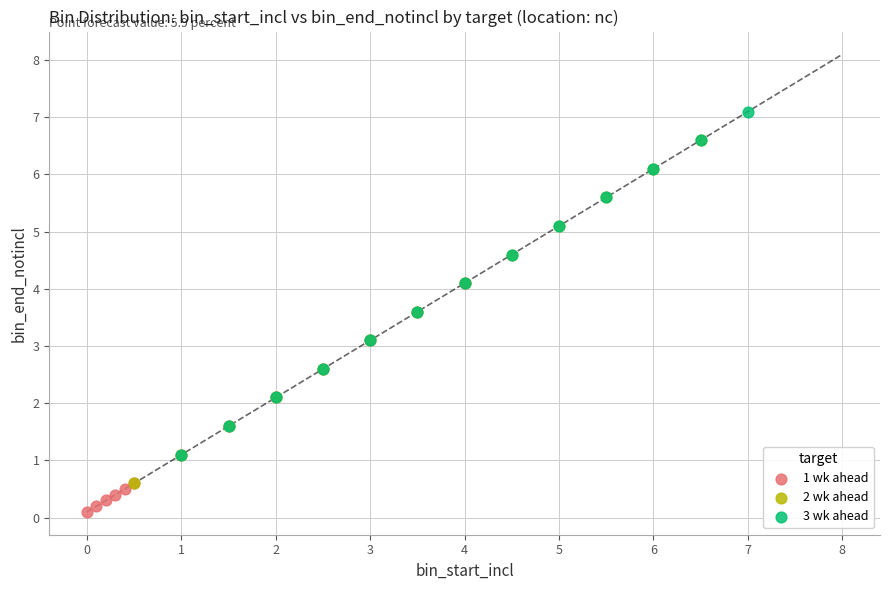

Which series contains the lowest Y value?

1 wk ahead